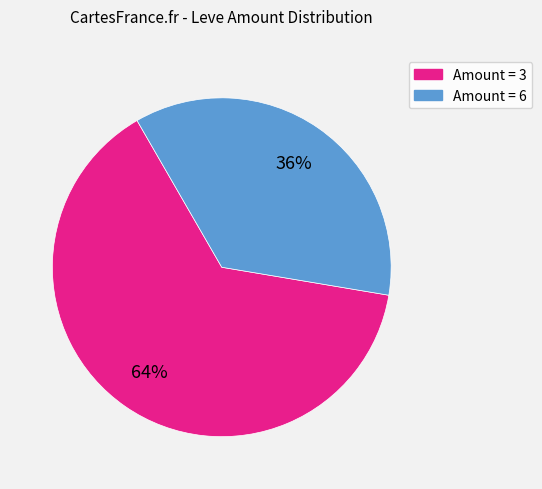

Is there any slice that represents more than half of the pie?

Yes